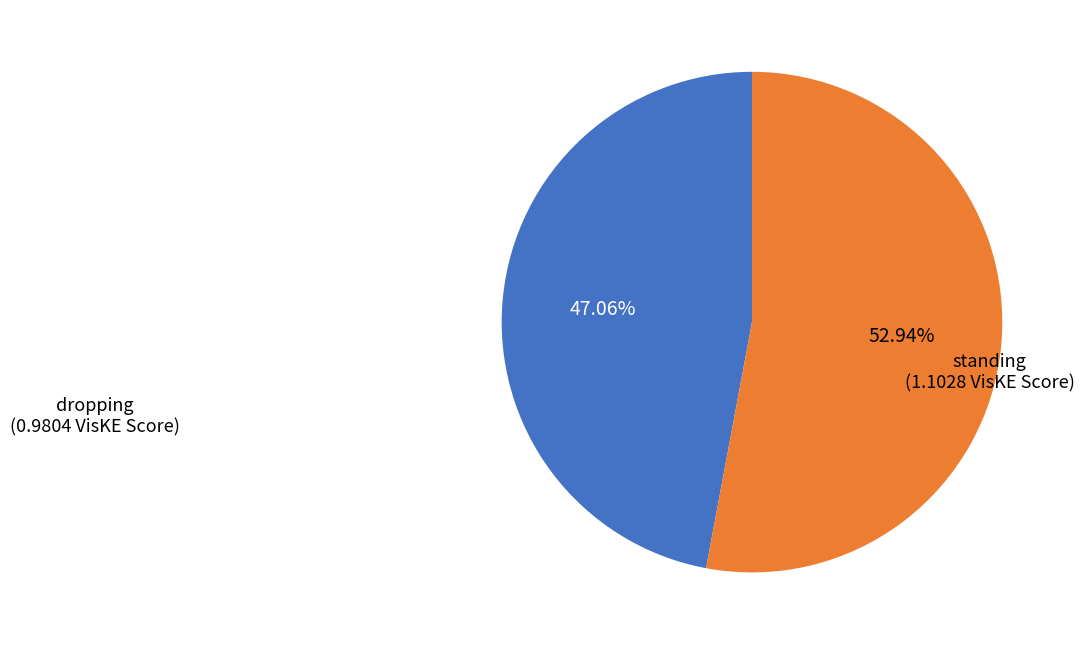

Is there a majority slice in this chart?

Yes